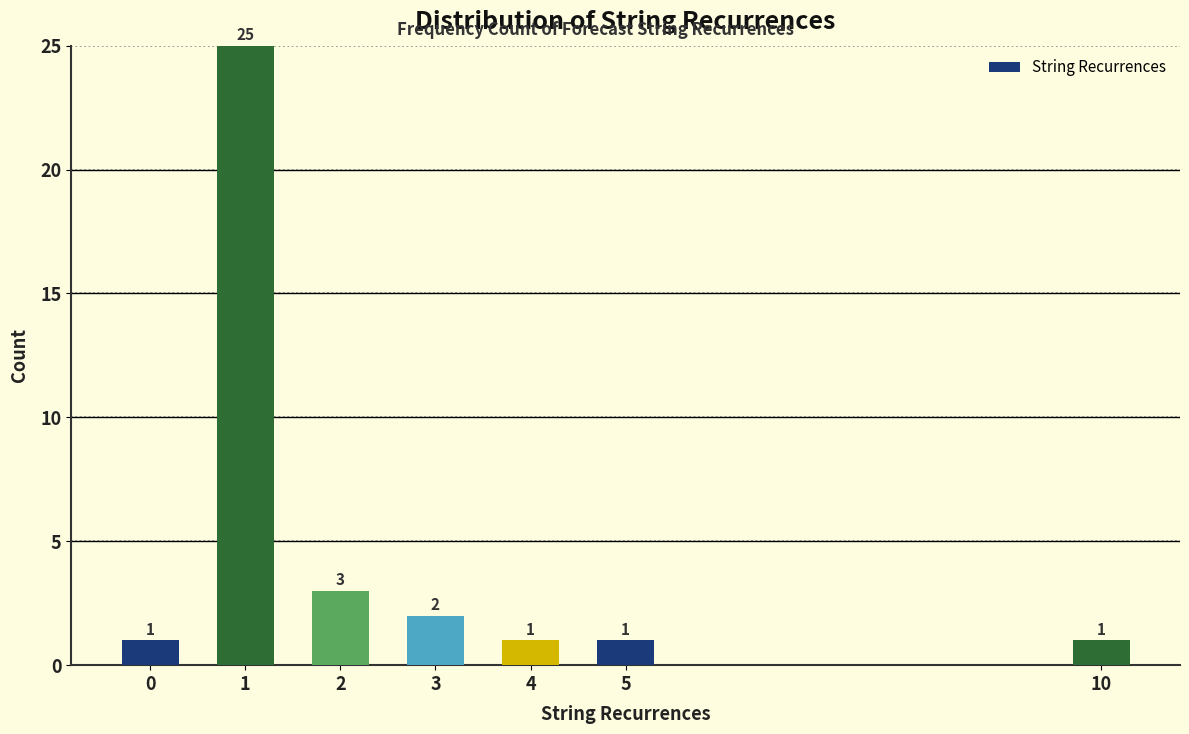

Reading left to right, transcribe all the data shown in this chart.

1	25	3	2	1	1	1